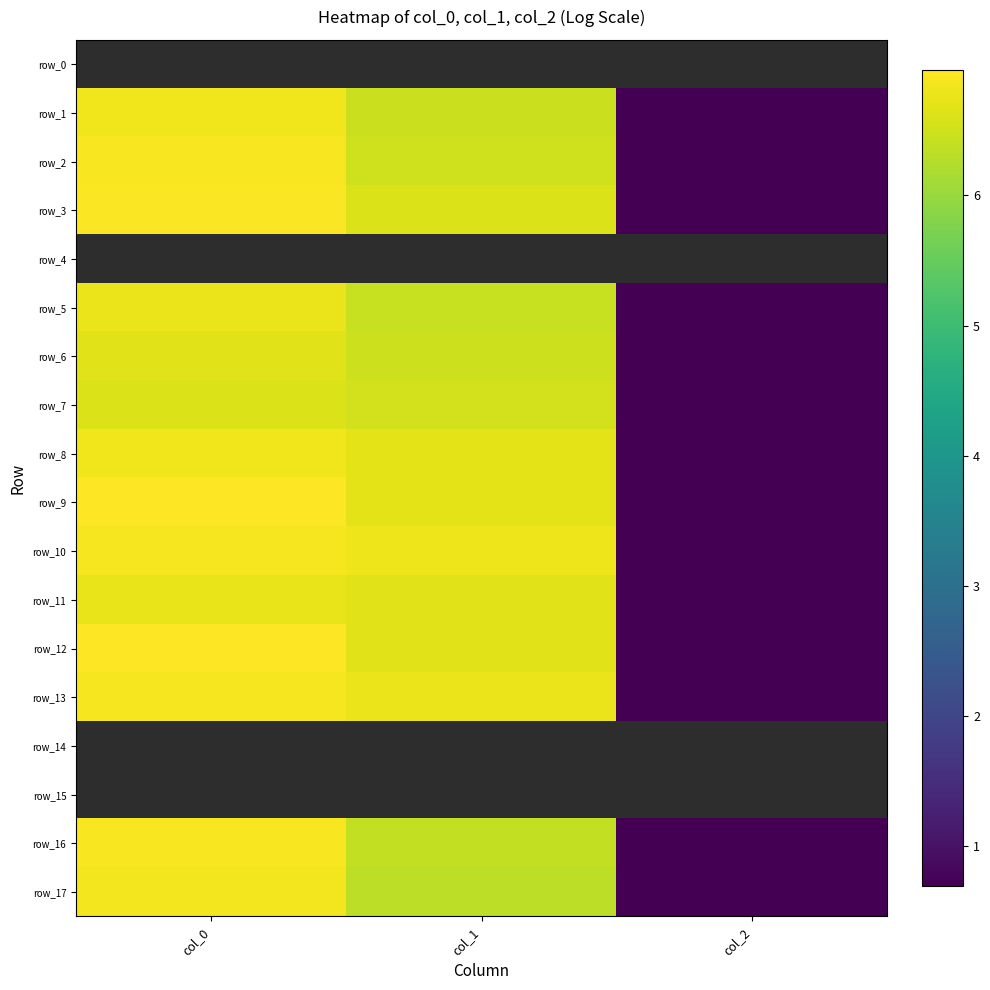

Which series has the largest total across all categories?

row_9